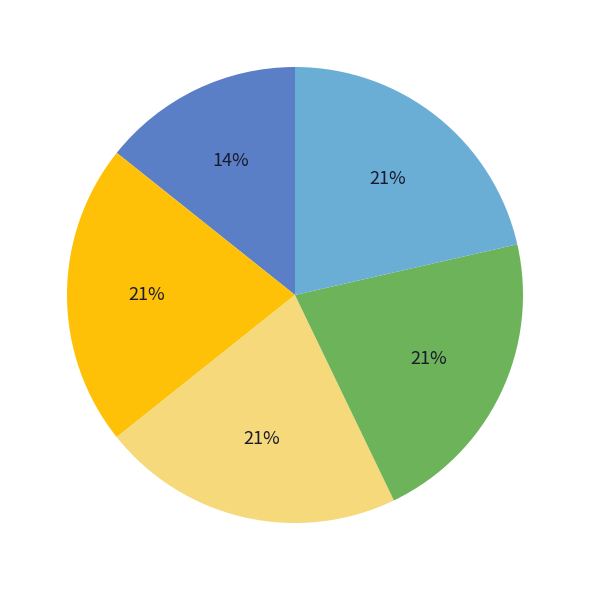

Is there a majority slice in this chart?

No